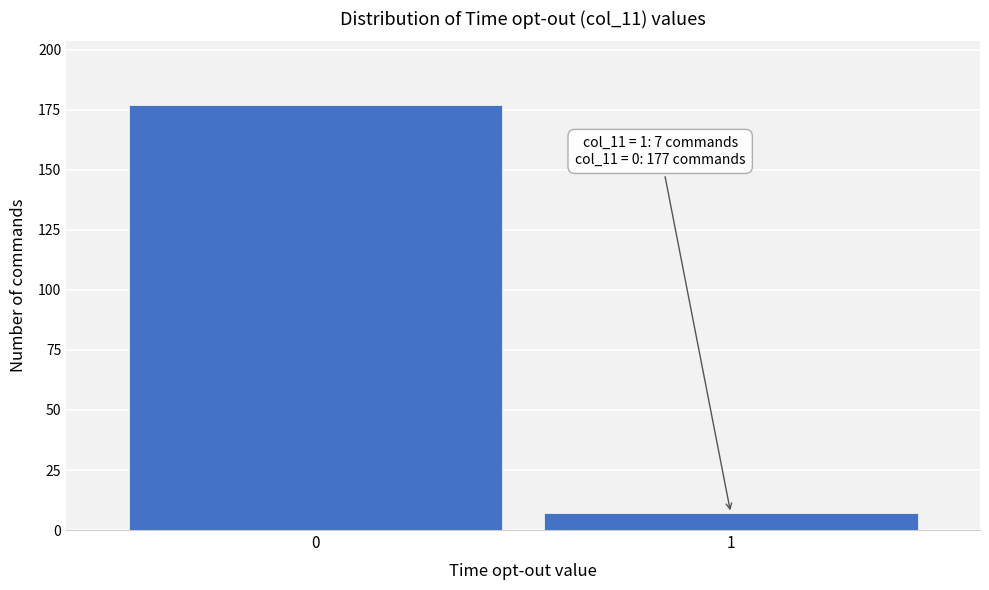

Reading left to right, what are all the values shown in this chart?

177	7